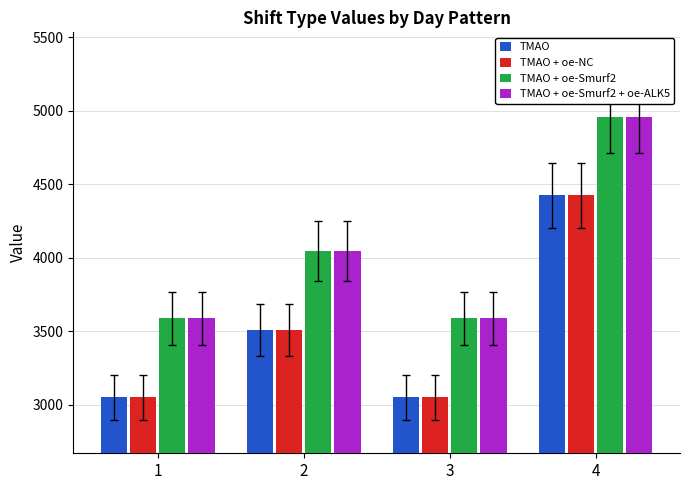

What is the spread (max minus min) of values at 4?

536